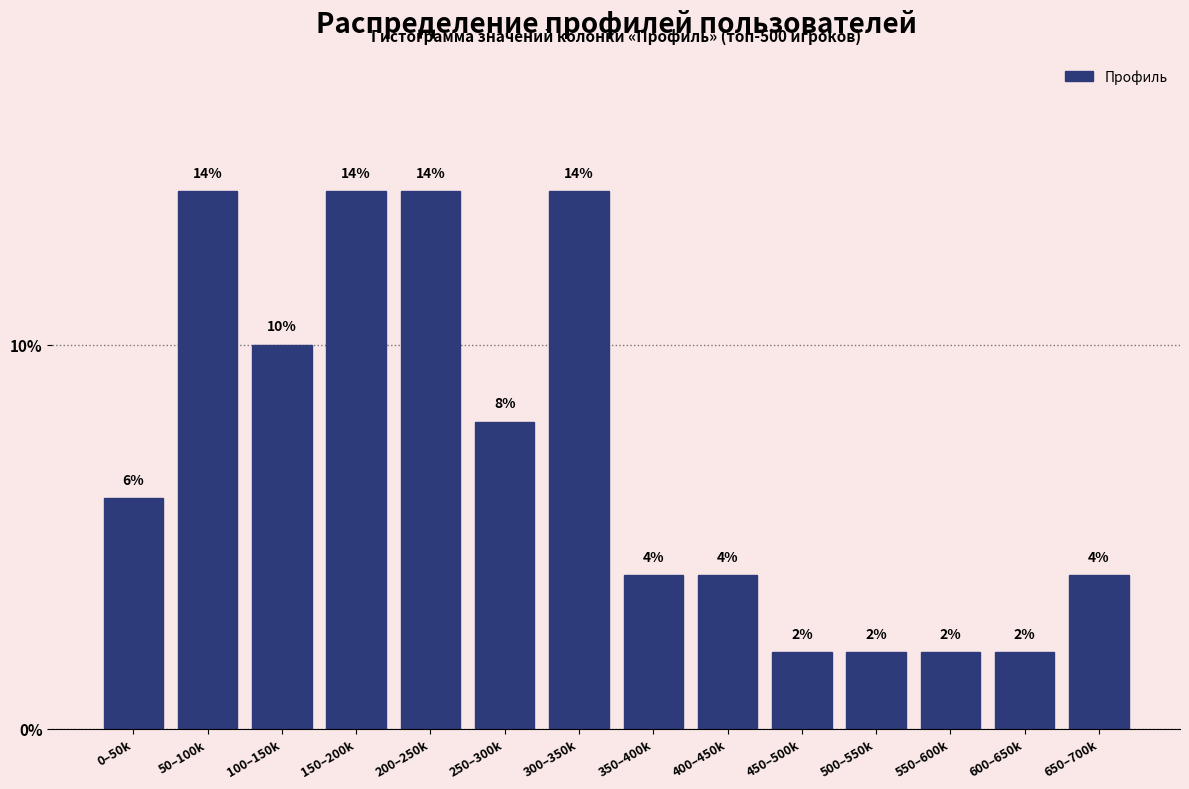

Reading left to right, what are all the values shown in this chart?

0–50k=6.0	50–100k=14.0	100–150k=10.0	150–200k=14.0	200–250k=14.0	250–300k=8.0	300–350k=14.0	350–400k=4.0	400–450k=4.0	450–500k=2.0	500–550k=2.0	550–600k=2.0	600–650k=2.0	650–700k=4.0